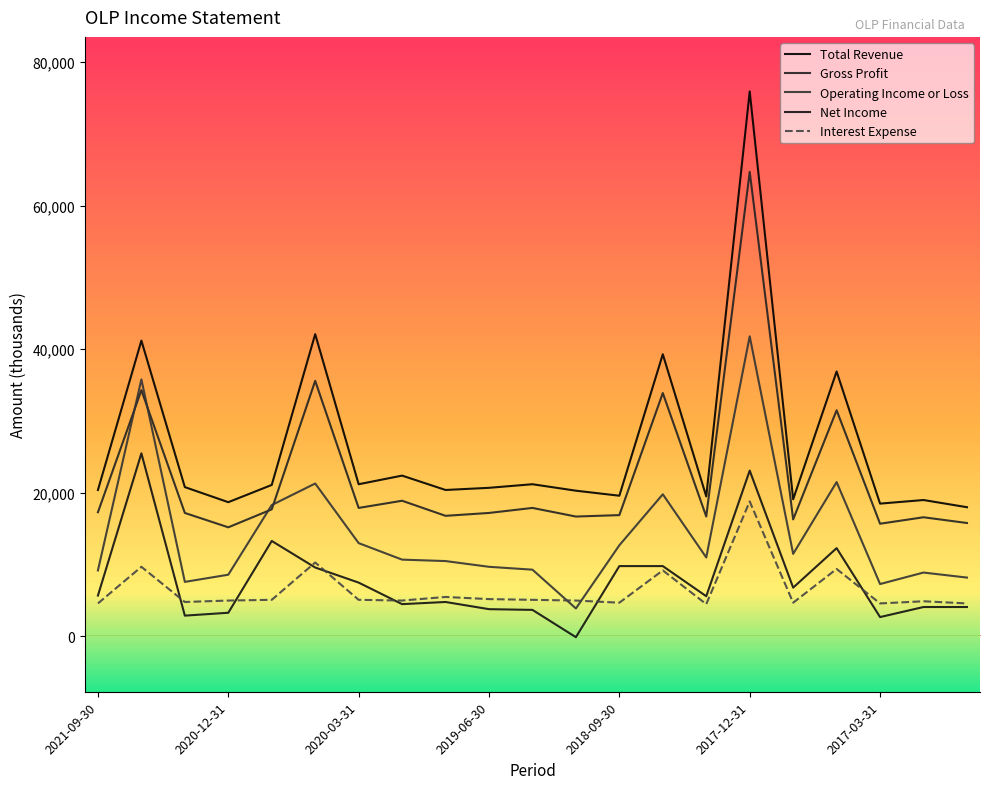

At which category does the chart reach its minimum across all series?

2018-12-31